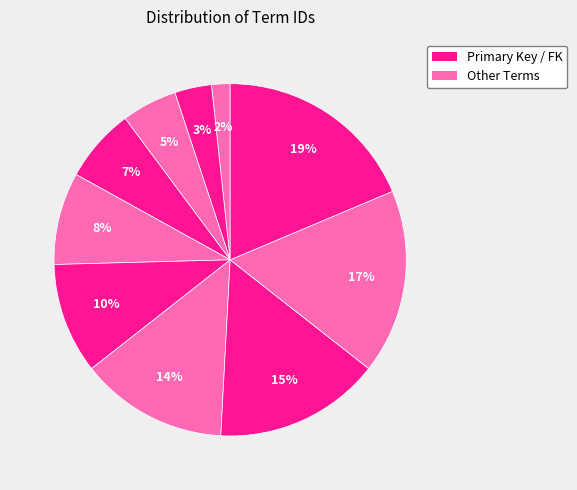

How many slices are in this pie chart?

10